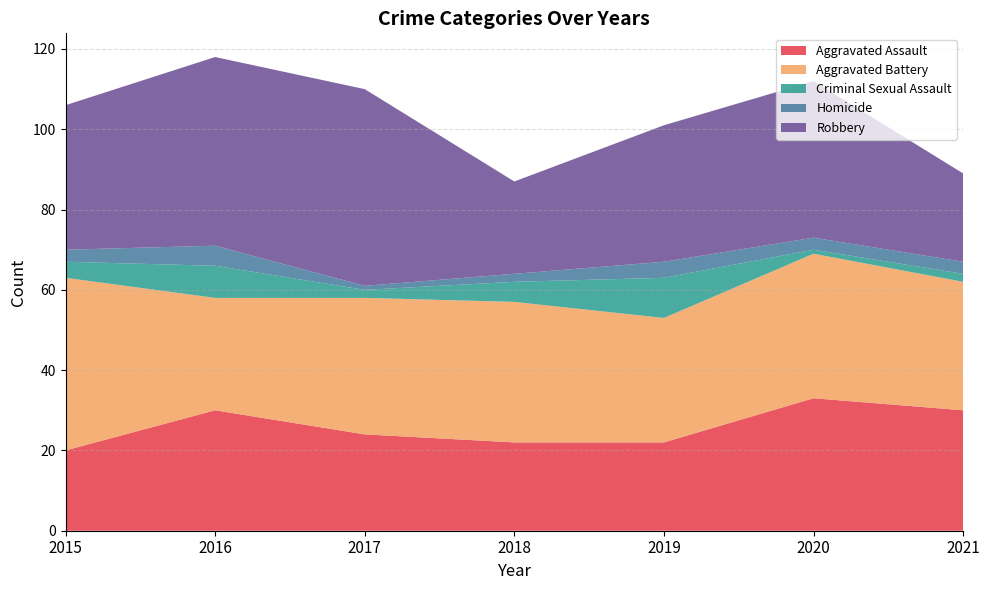

Reading right to left, what are all the values shown in this chart?

Aggravated Assault: 2021=30	2020=33	2019=22	2018=22	2017=24	2016=30	2015=20
Aggravated Battery: 2021=32	2020=36	2019=31	2018=35	2017=34	2016=28	2015=43
Criminal Sexual Assault: 2021=2	2020=1	2019=10	2018=5	2017=2	2016=8	2015=4
Homicide: 2021=3	2020=3	2019=4	2018=2	2017=1	2016=5	2015=3
Robbery: 2021=22	2020=39	2019=34	2018=23	2017=49	2016=47	2015=36